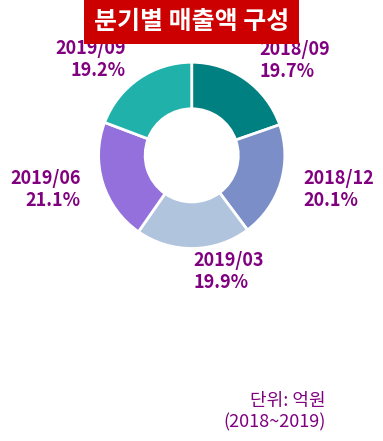

Is there any slice that represents more than half of the pie?

No